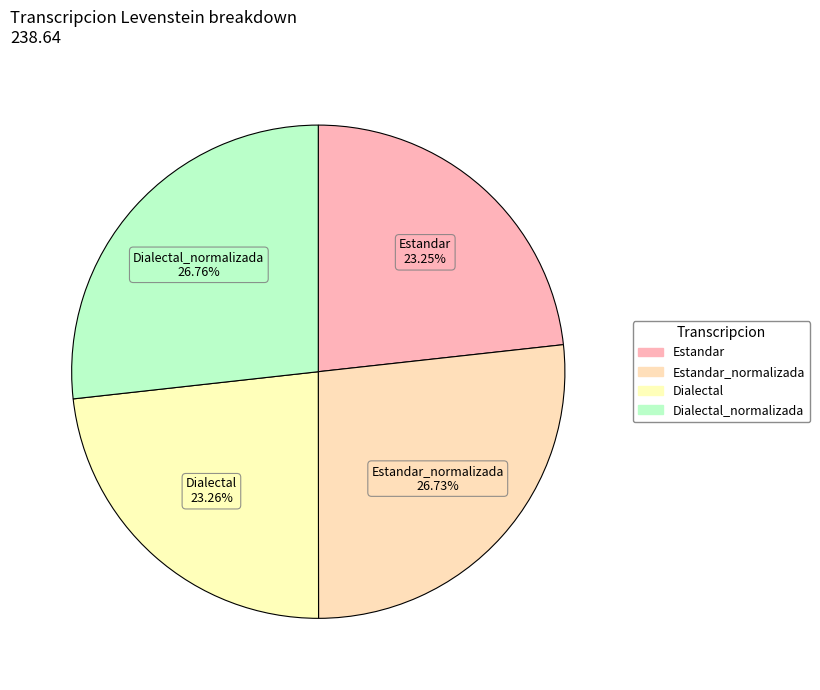

How many slices are in this pie chart?

4